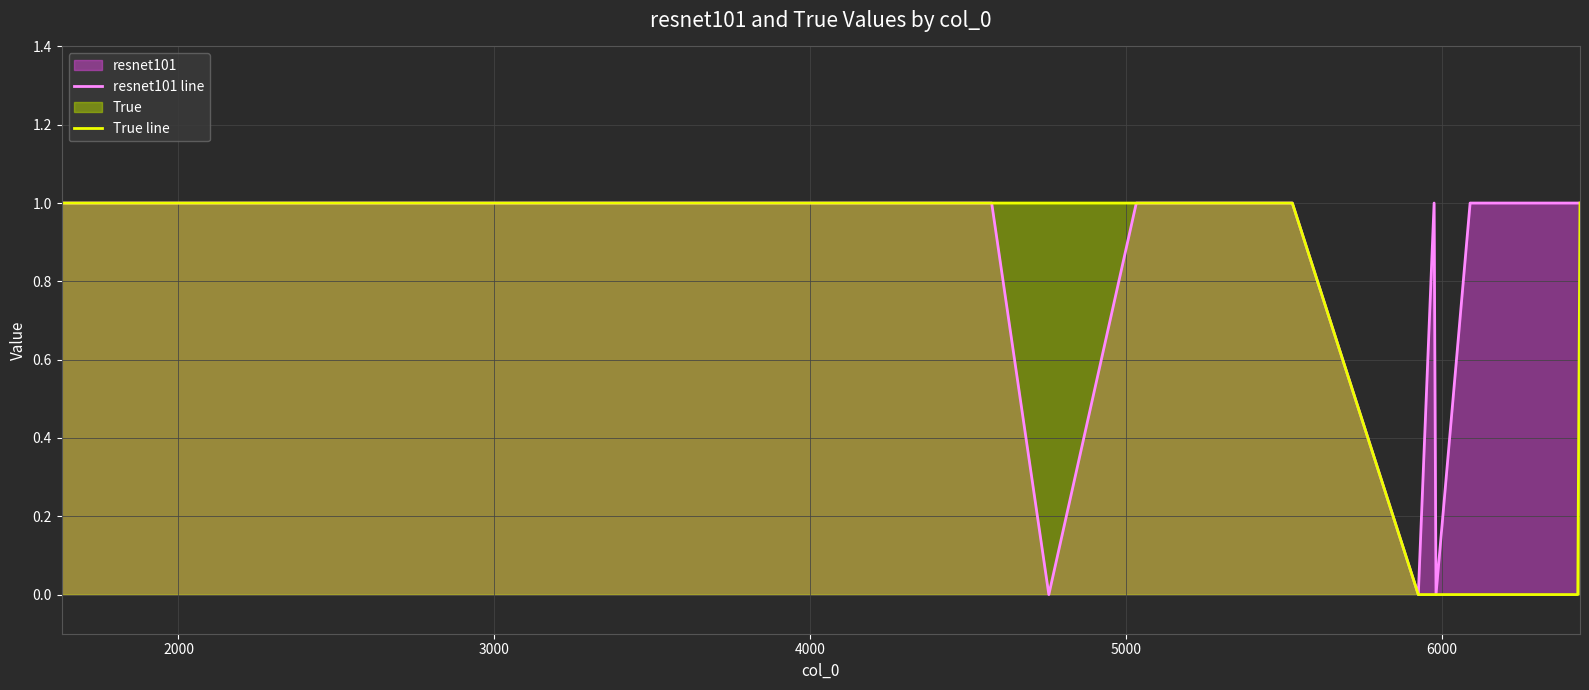

Which series has the largest total across all categories?

resnet101 line